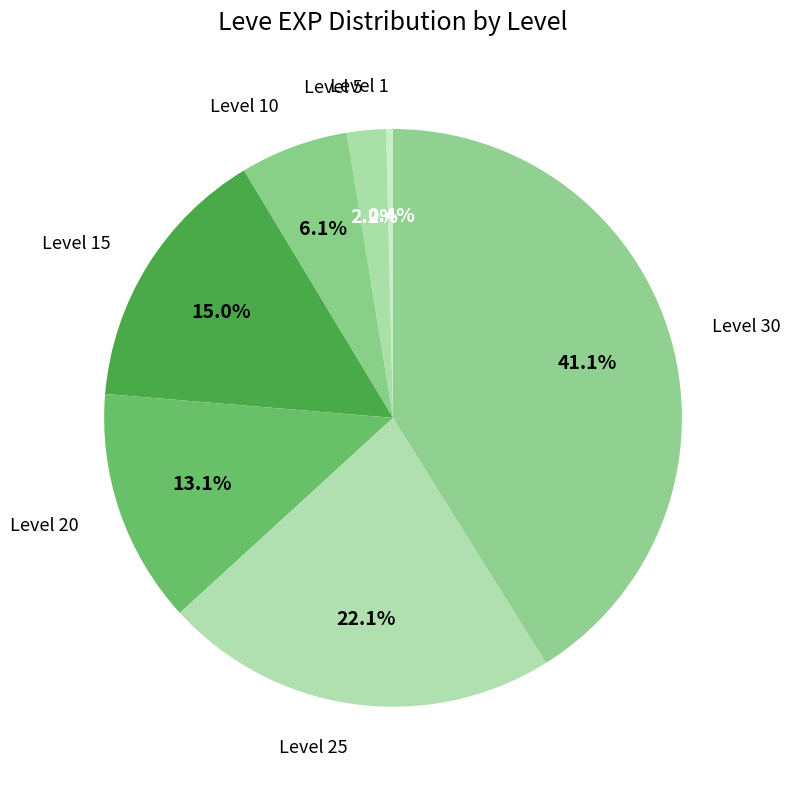

Rank the categories by value from lowest to highest.

Level 1, Level 5, Level 10, Level 20, Level 15, Level 25, Level 30